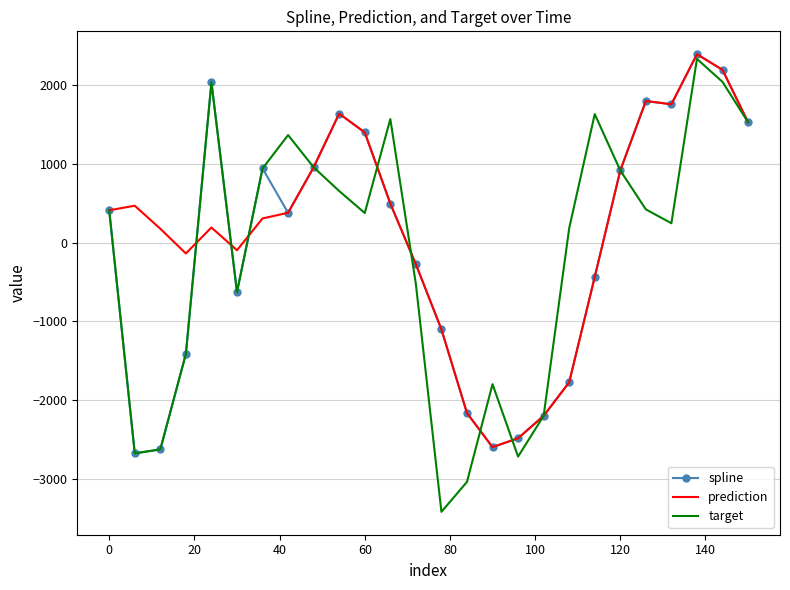

What is the smallest value displayed?

-3423.0